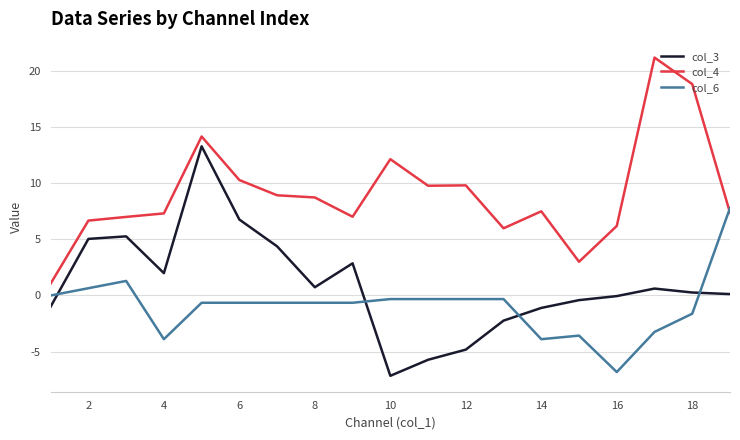

Rank the series by their maximum value, from highest to lowest.

col_4, col_3, col_6